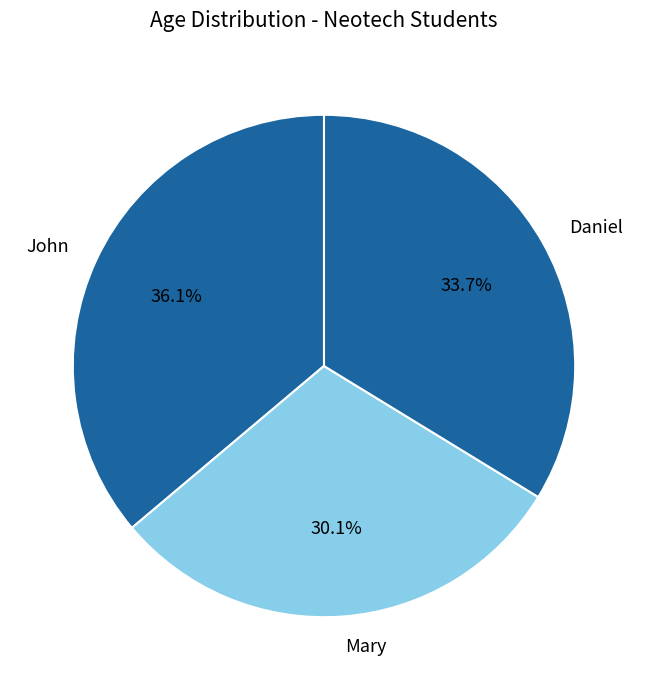

Do Mary and Daniel together represent more than half of the pie?

Yes